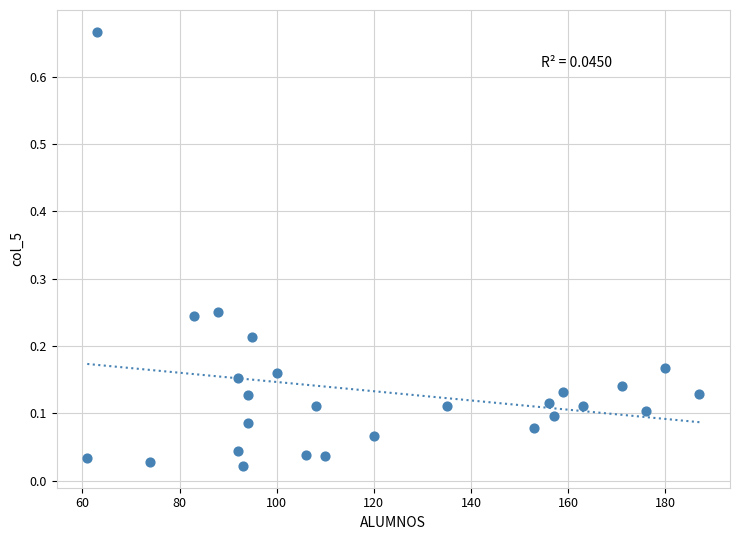

What is the range of X values (max minus min)?

126.0